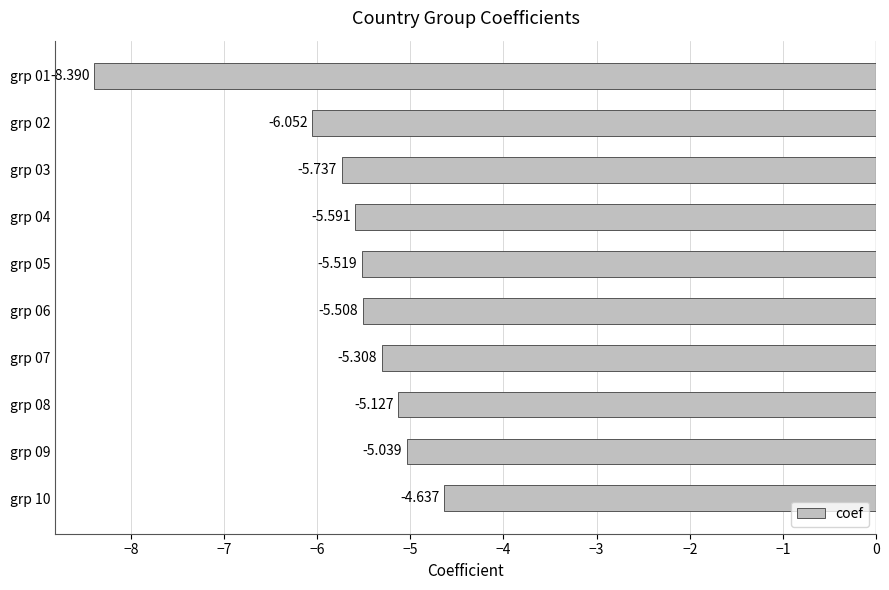

Are the bars horizontal?

Yes